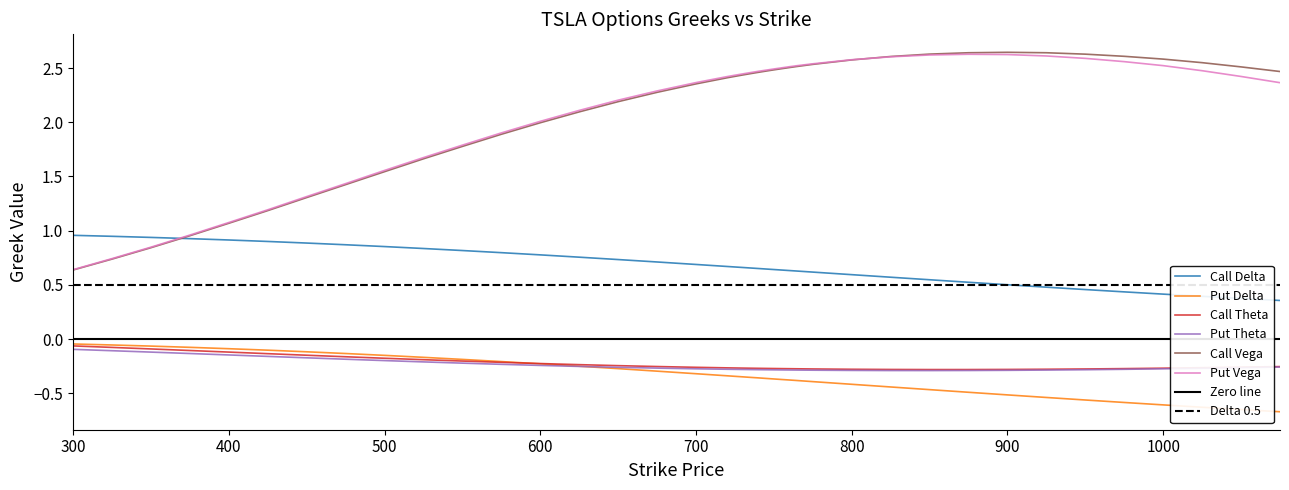

Is the value of Call Delta at 500 greater than the value of Call Vega at 1000?

No